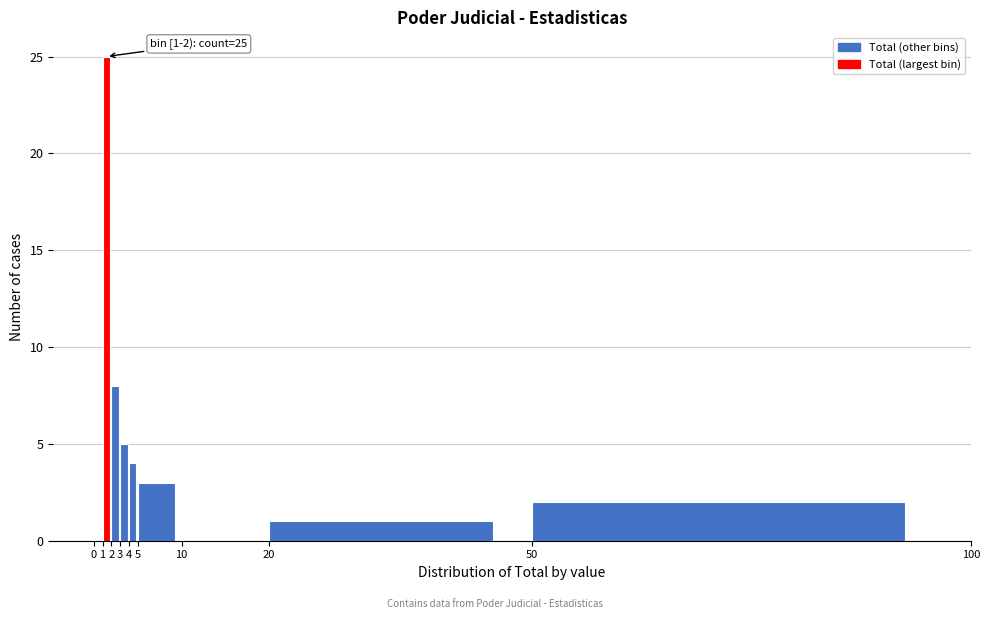

Over which range of the x-axis is the bar tallest?

1 to 2